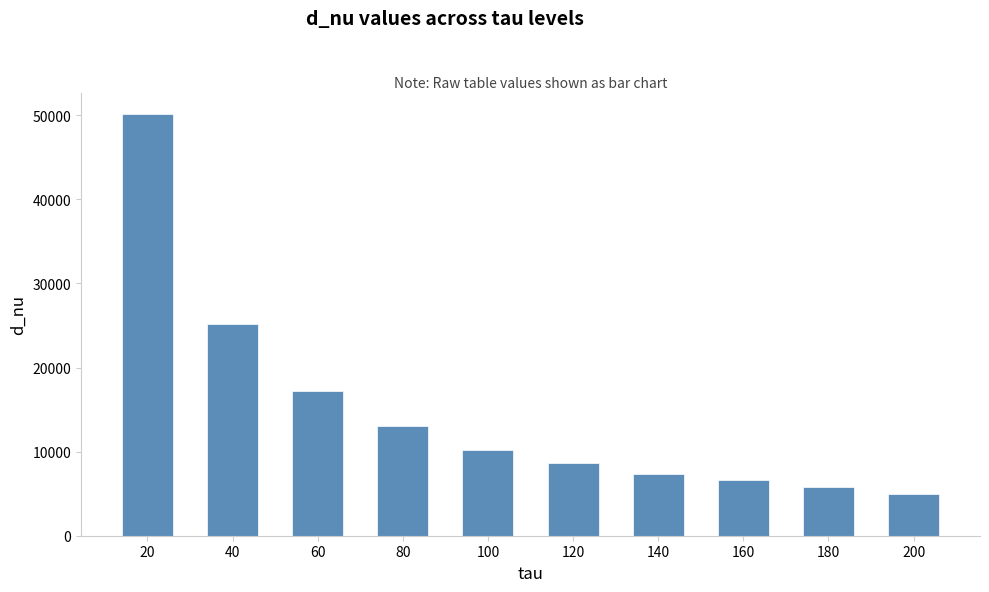

List the labels in order of value, largest first.

20, 40, 60, 80, 100, 120, 140, 160, 180, 200